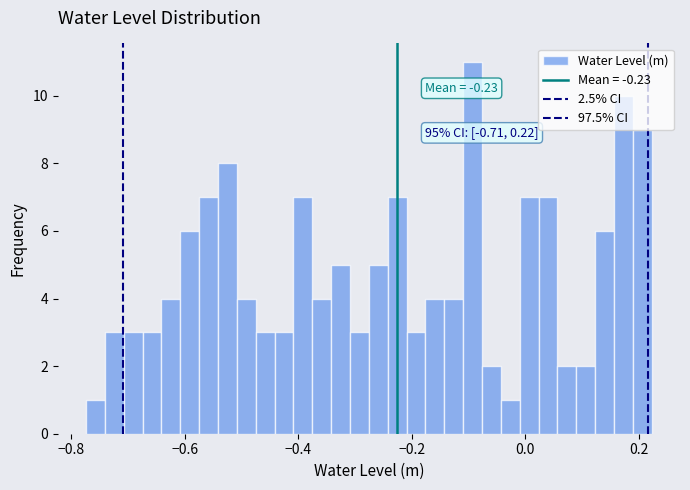

Read against the x-axis, roughly where is the centre of the tallest bar?

-0.10